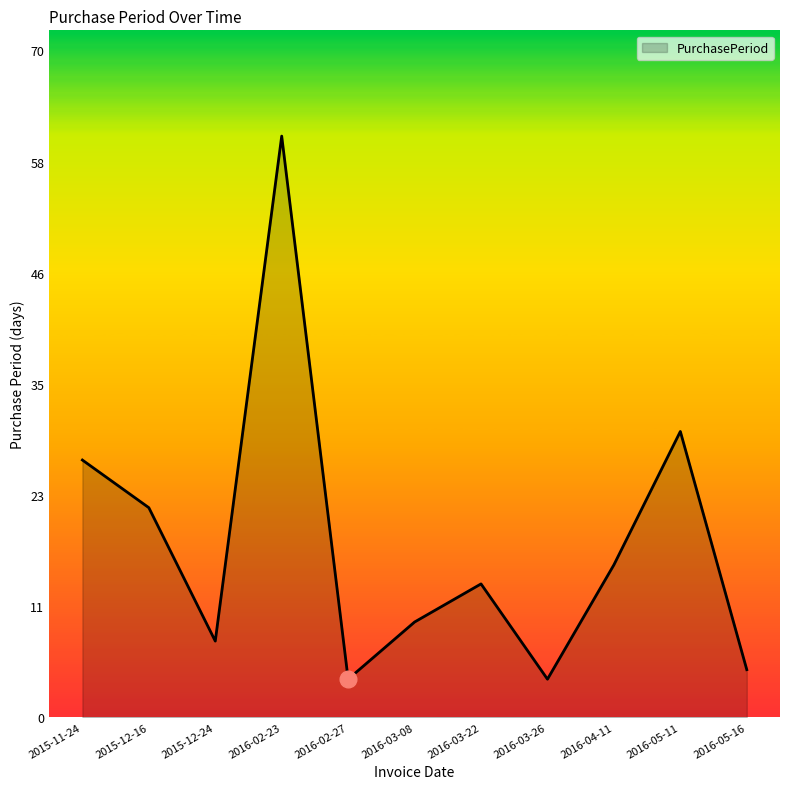

Where is the first local maximum?

2016-02-23